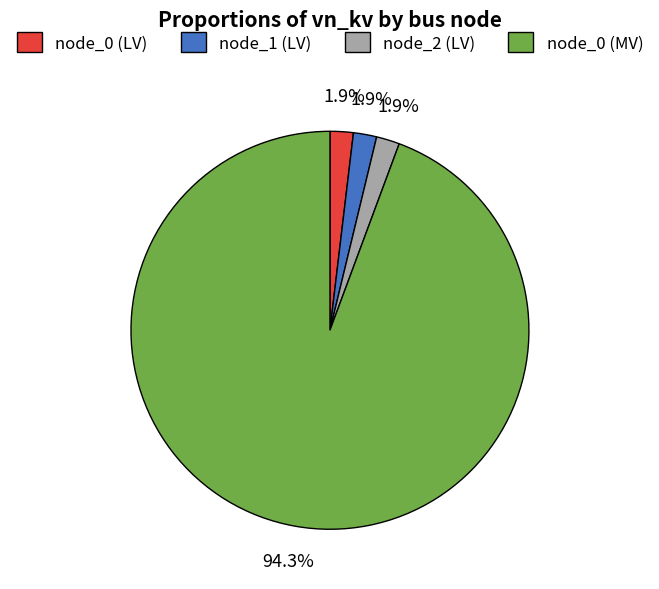

Which slice represents more than half of the pie?

node_0 (MV)